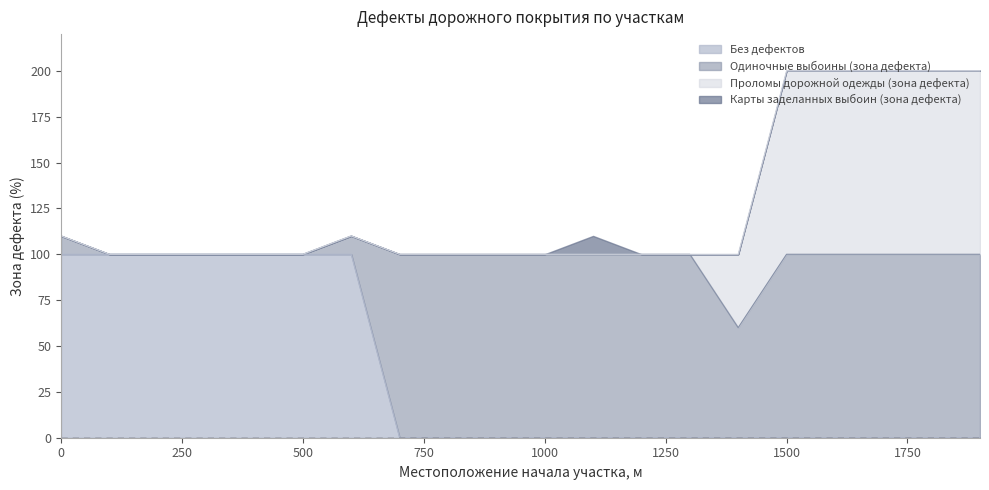

What is the greatest value displayed?

100